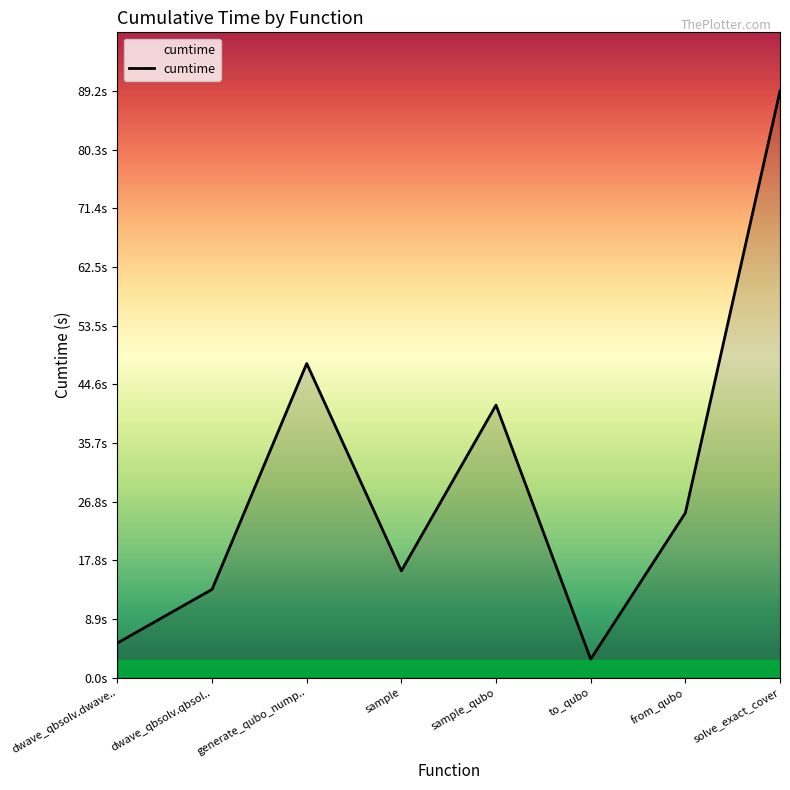

Rank the categories by value from highest to lowest.

solve_exact_cover, generate_qubo_nump.., sample_qubo, from_qubo, sample, dwave_qbsolv.qbsol.., dwave_qbsolv.dwave.., to_qubo